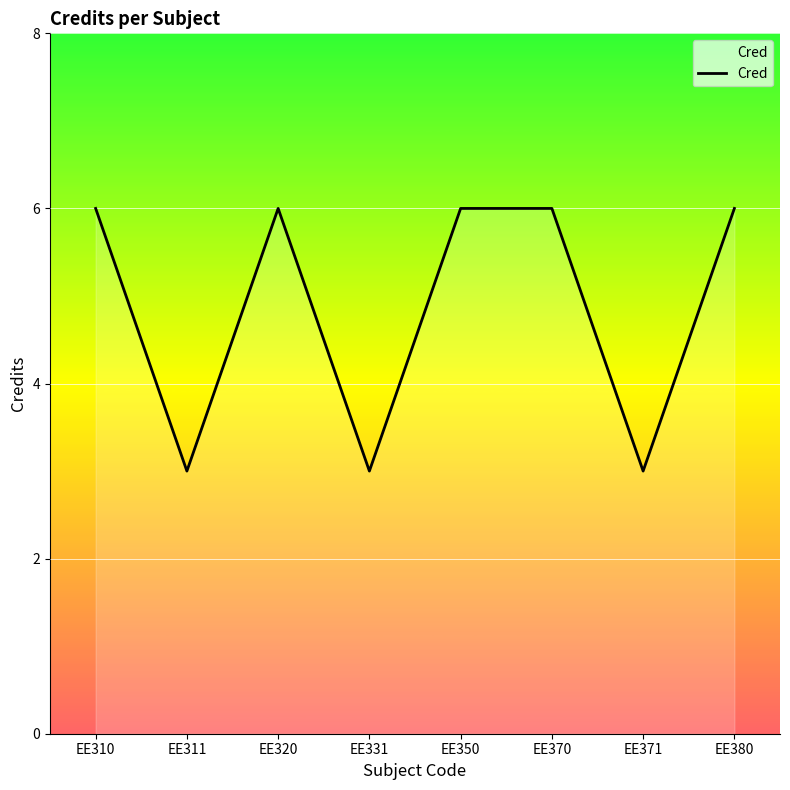

What is the change in value from EE310 to EE311?

-3